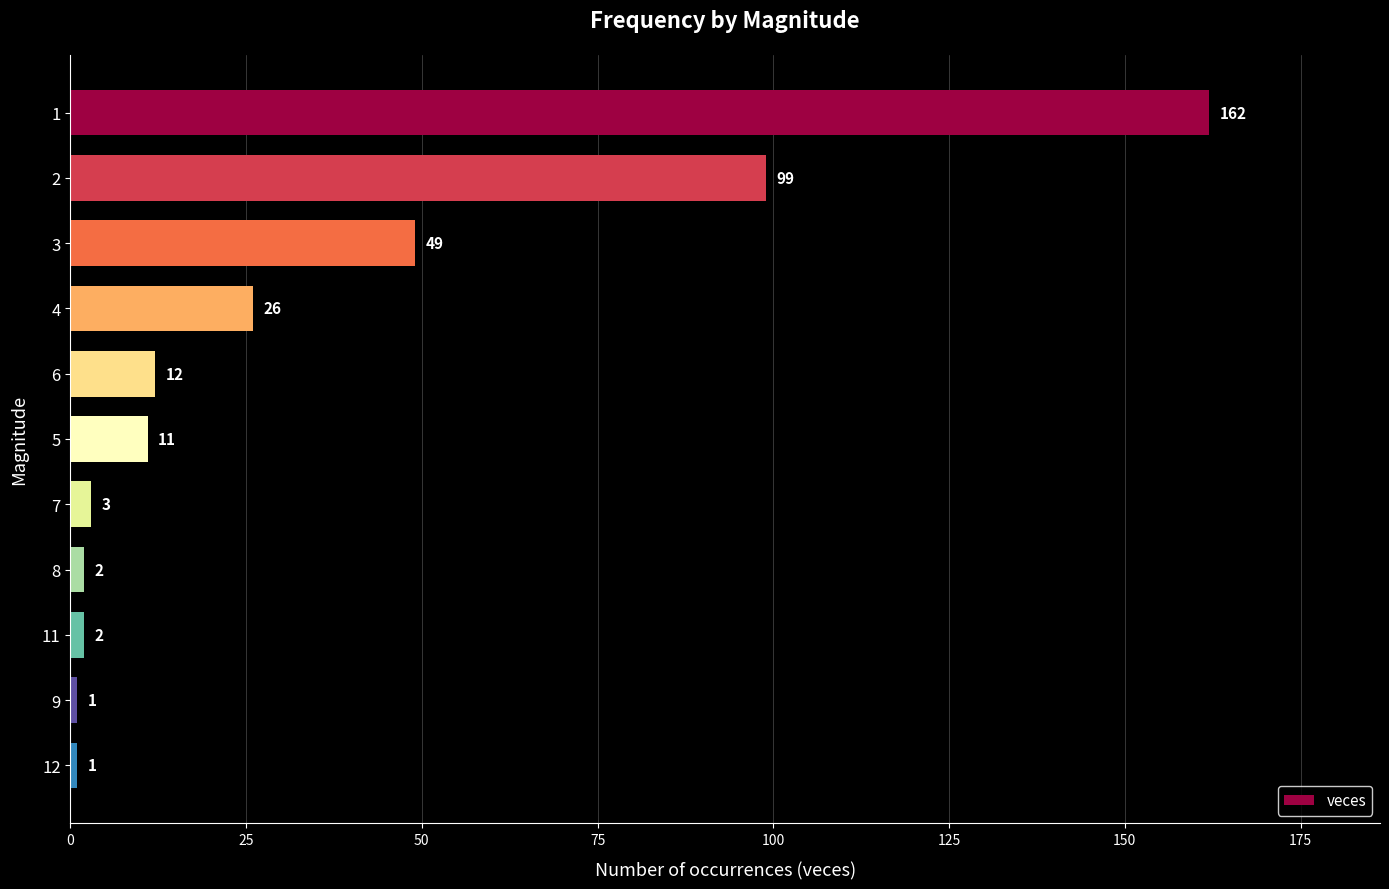

What is the approximate value at 4?

26